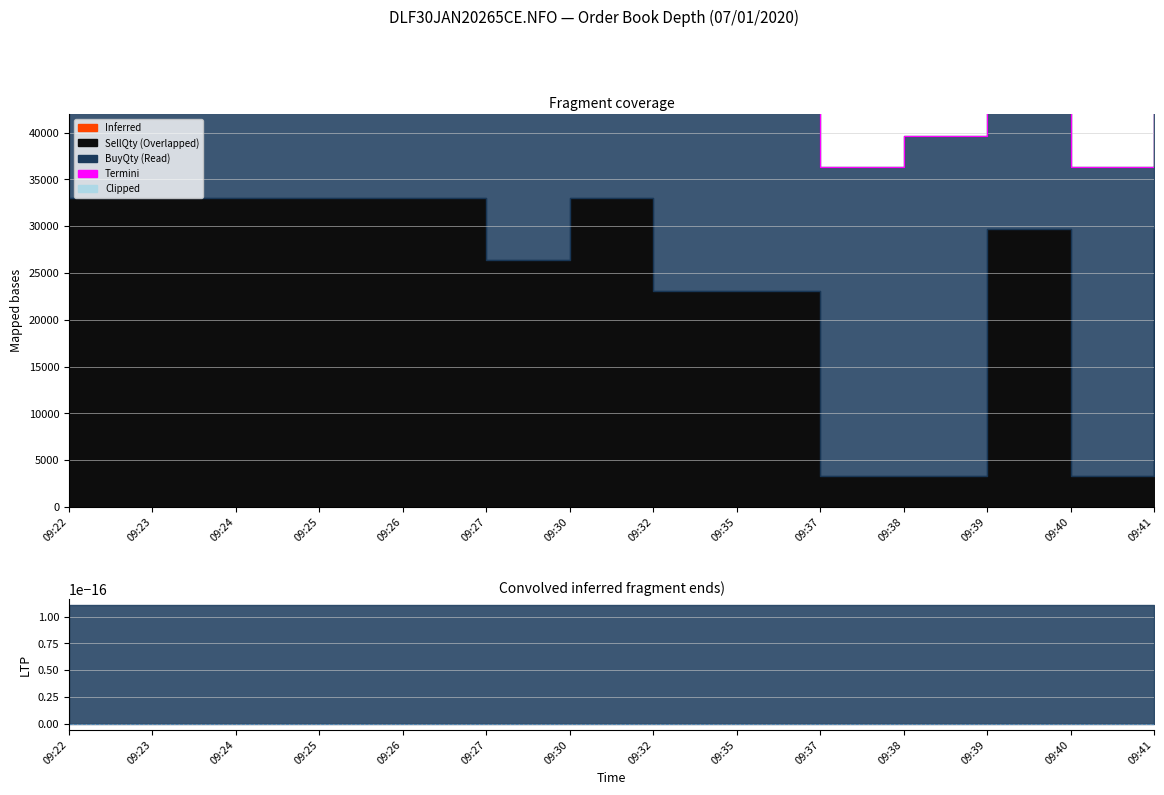

List the labels in order of value, smallest first.

09:37, 09:40, 09:38, 09:35, 09:27, 09:32, 09:41, 09:22, 09:23, 09:24, 09:25, 09:26, 09:39, 09:30